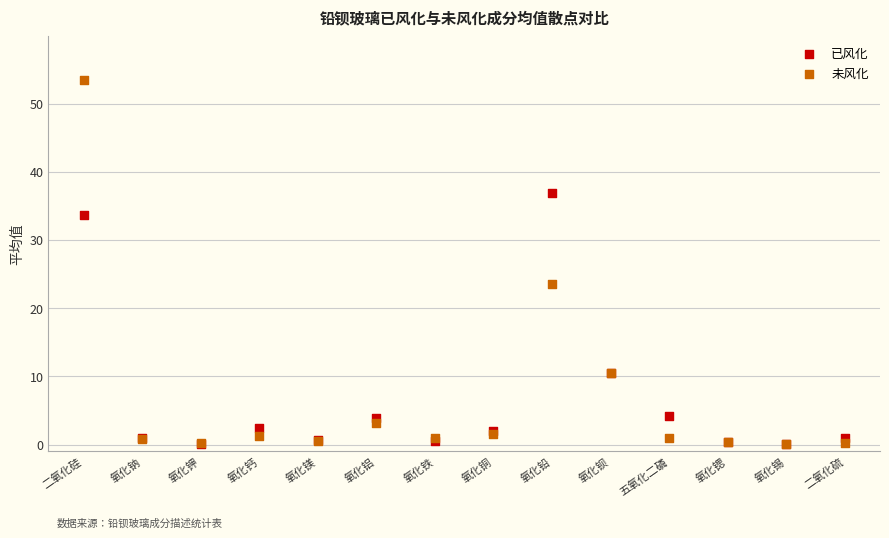

Which series reaches the maximum Y coordinate?

未风化